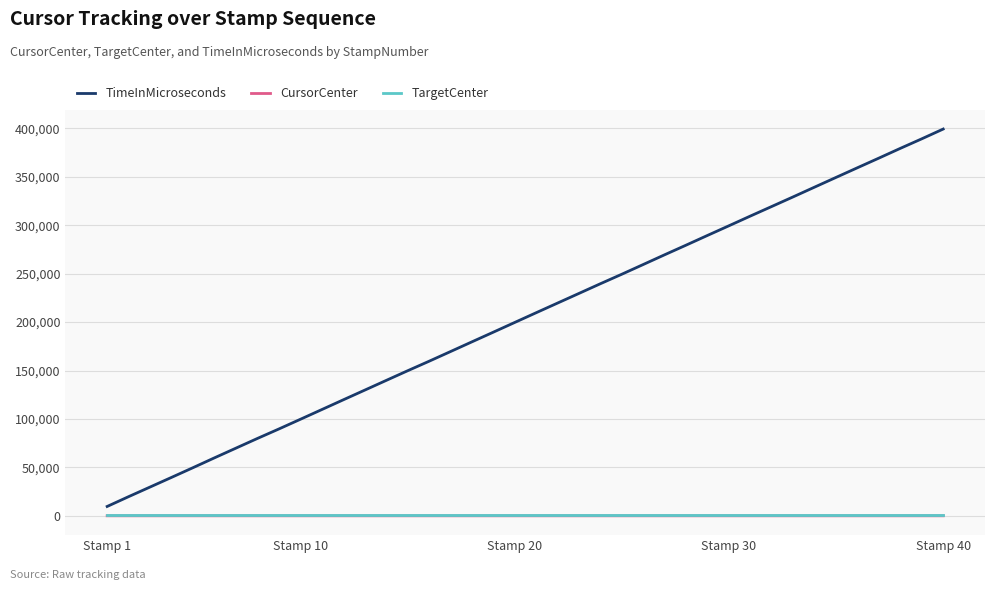

What is the difference between the maximum and minimum values in the CursorCenter series?

7